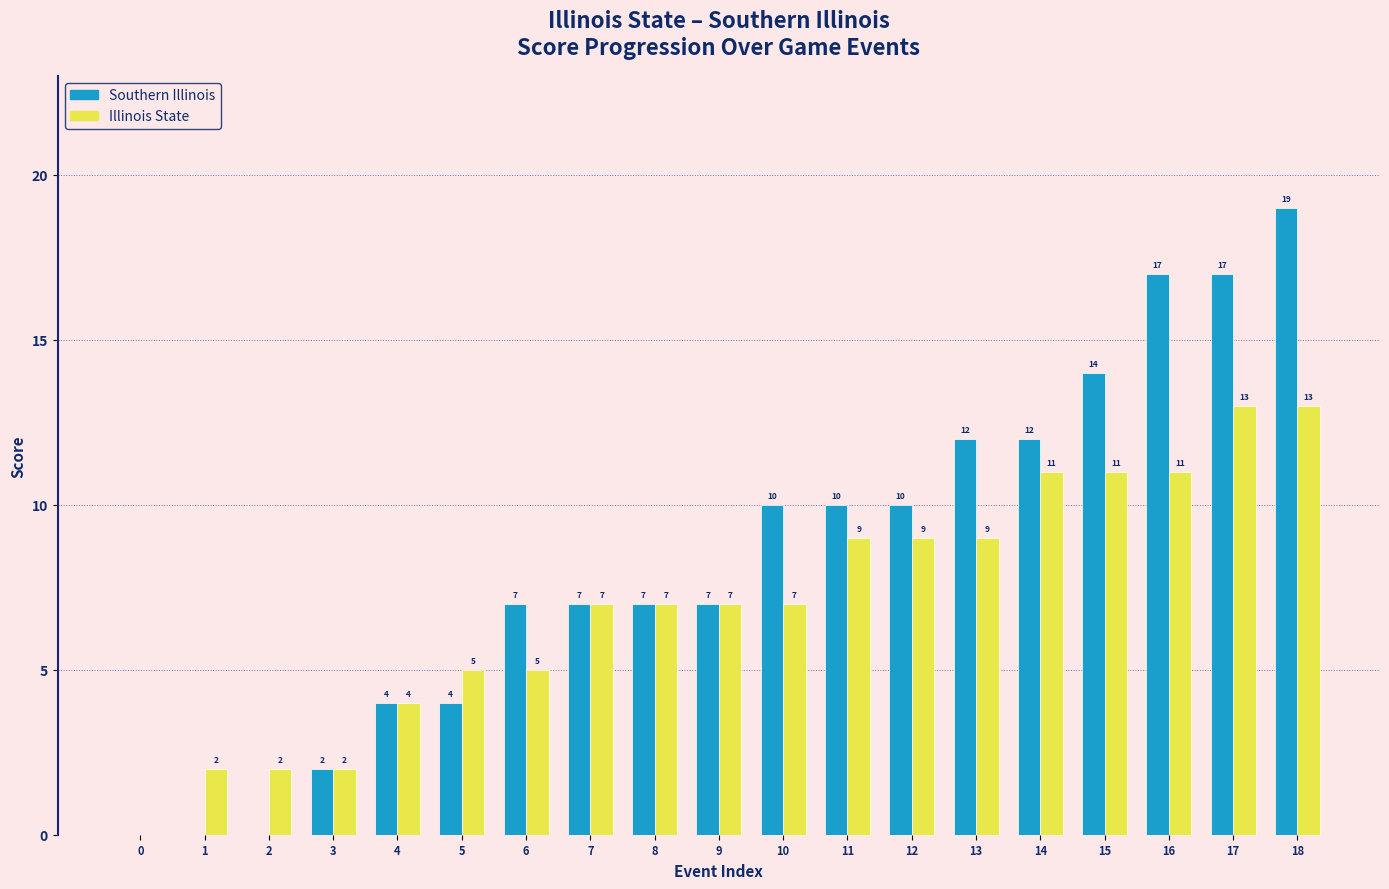

Which series has the largest total across all categories?

Southern Illinois